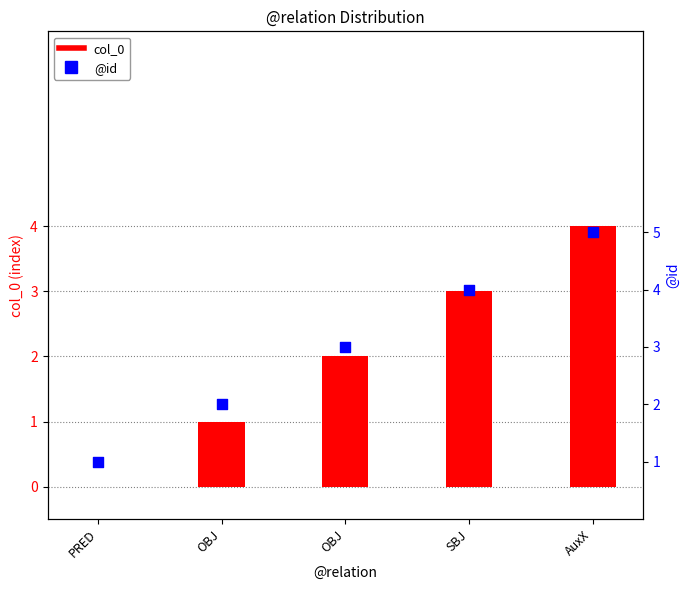

At how many categories does at least one series exceed 3?

2